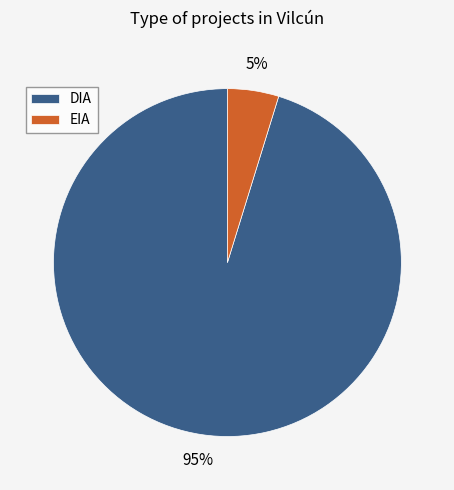

What is the largest slice in the pie chart?

DIA